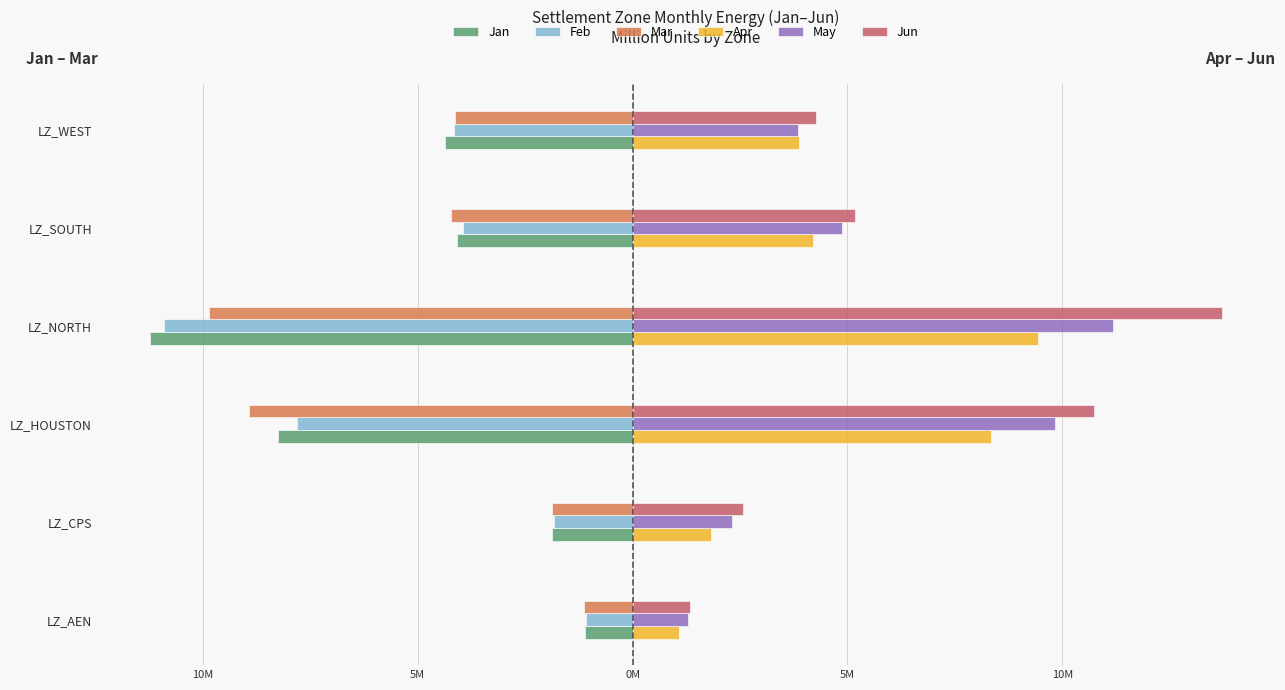

What are all the series names shown in the legend?

Jan, Feb, Mar, Apr, May, Jun